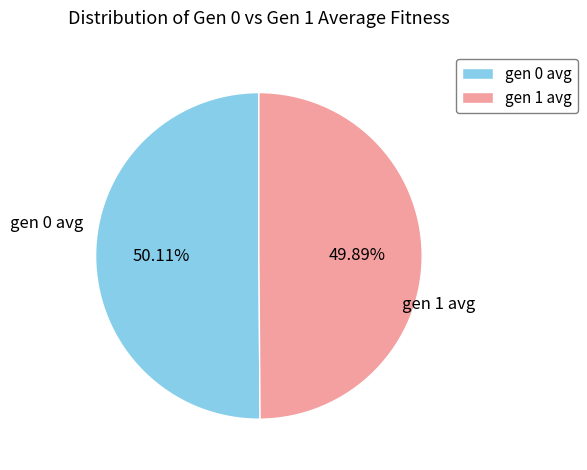

Do gen 1 and gen 0 together represent more than half of the pie?

Yes